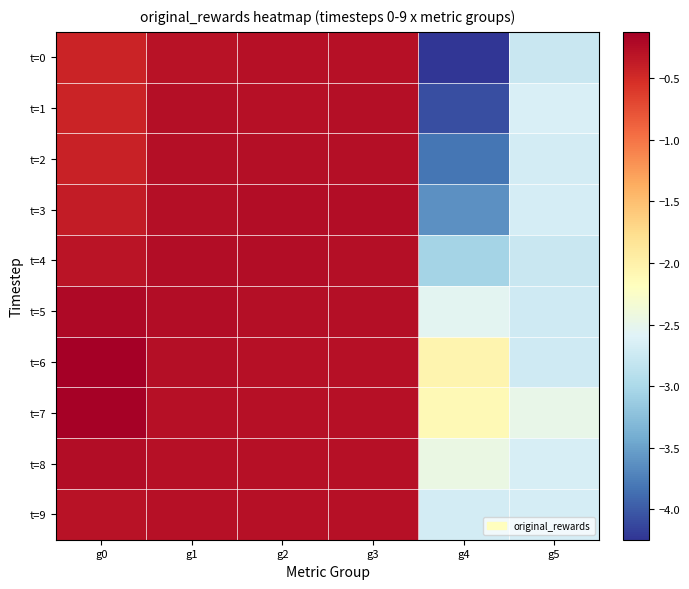

Reading left to right, transcribe all the data shown in this chart.

t=0: g0=-0.4	g1=-0.3	g2=-0.3	g3=-0.3	g4=-4.2	g5=-2.8
t=1: g0=-0.4	g1=-0.3	g2=-0.3	g3=-0.3	g4=-4.1	g5=-2.6
t=2: g0=-0.4	g1=-0.3	g2=-0.3	g3=-0.3	g4=-3.8	g5=-2.7
t=3: g0=-0.4	g1=-0.3	g2=-0.2	g3=-0.3	g4=-3.6	g5=-2.7
t=4: g0=-0.3	g1=-0.3	g2=-0.3	g3=-0.3	g4=-3.0	g5=-2.8
t=5: g0=-0.2	g1=-0.3	g2=-0.3	g3=-0.3	g4=-2.5	g5=-2.7
t=6: g0=-0.1	g1=-0.3	g2=-0.3	g3=-0.3	g4=-2.0	g5=-2.7
t=7: g0=-0.2	g1=-0.3	g2=-0.3	g3=-0.3	g4=-2.1	g5=-2.5
t=8: g0=-0.2	g1=-0.3	g2=-0.3	g3=-0.3	g4=-2.4	g5=-2.7
t=9: g0=-0.3	g1=-0.3	g2=-0.3	g3=-0.3	g4=-2.7	g5=-2.7